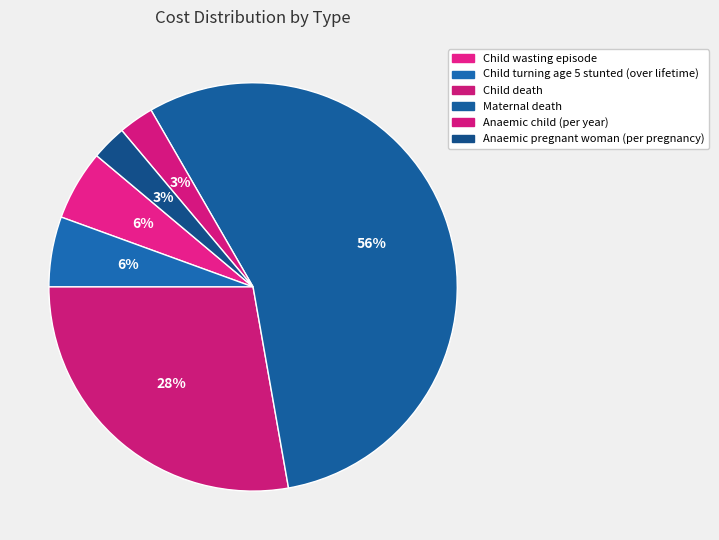

How many segments does this pie chart have?

6